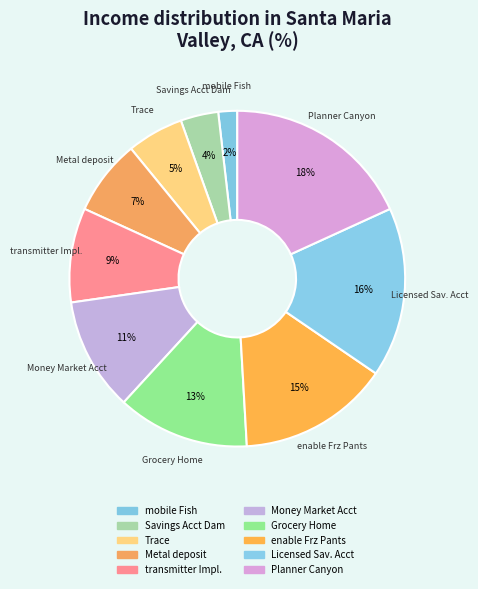

Count the number of slices in the pie.

10